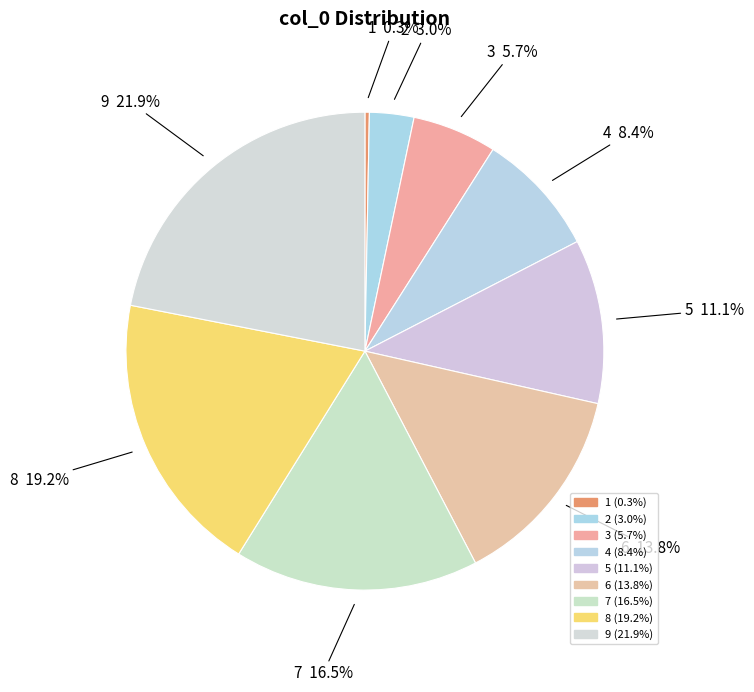

Which has a higher value, 1 or 8?

8